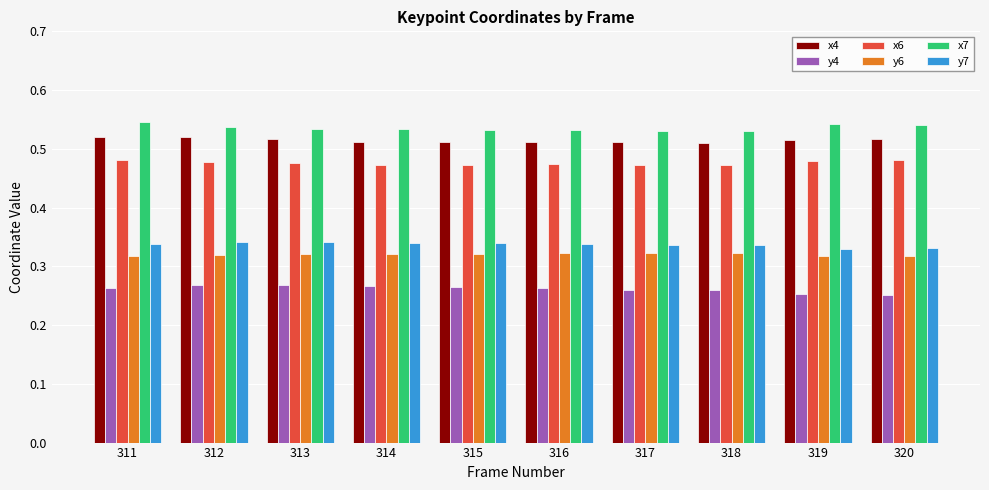

The value of x7 at 313 is 0.3. True or false?

False